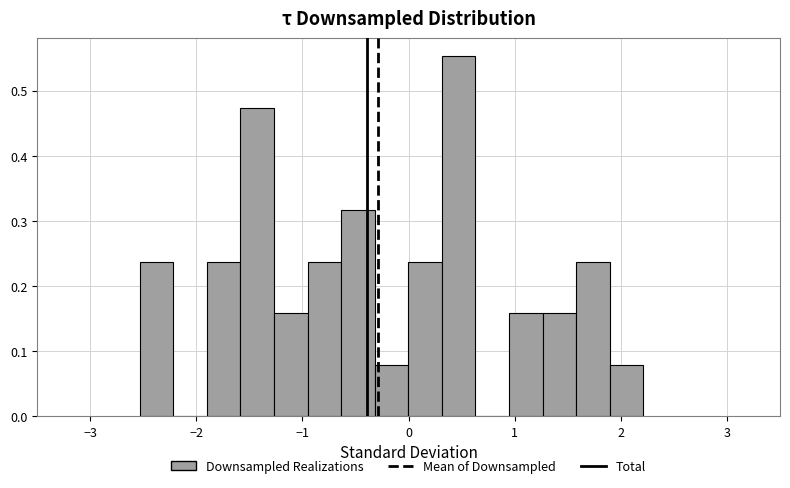

Read against the x-axis, roughly where is the centre of the tallest bar?

0.5